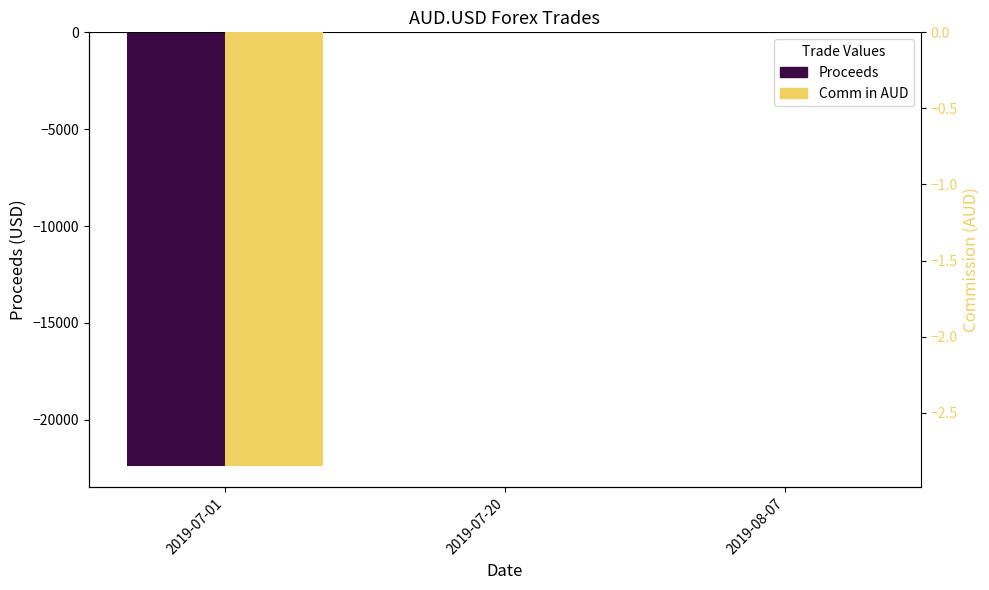

Is it true that Comm in AUD equals 1.6 at 2019-08-07?

False